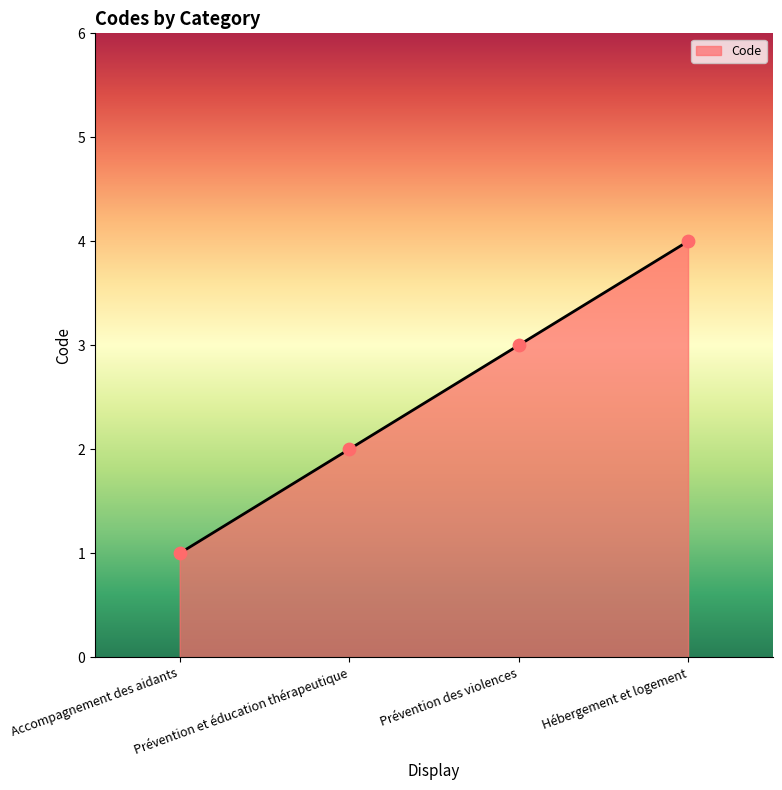

Which has a higher value, Prévention et éducation thérapeutique or Hébergement et logement?

Hébergement et logement